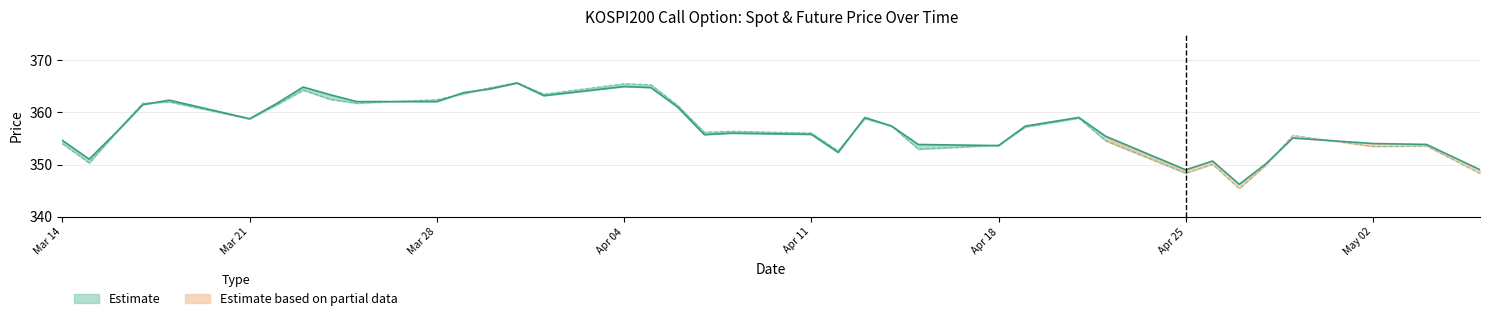

What is the label of the 5th point from the right?

2022-04-28